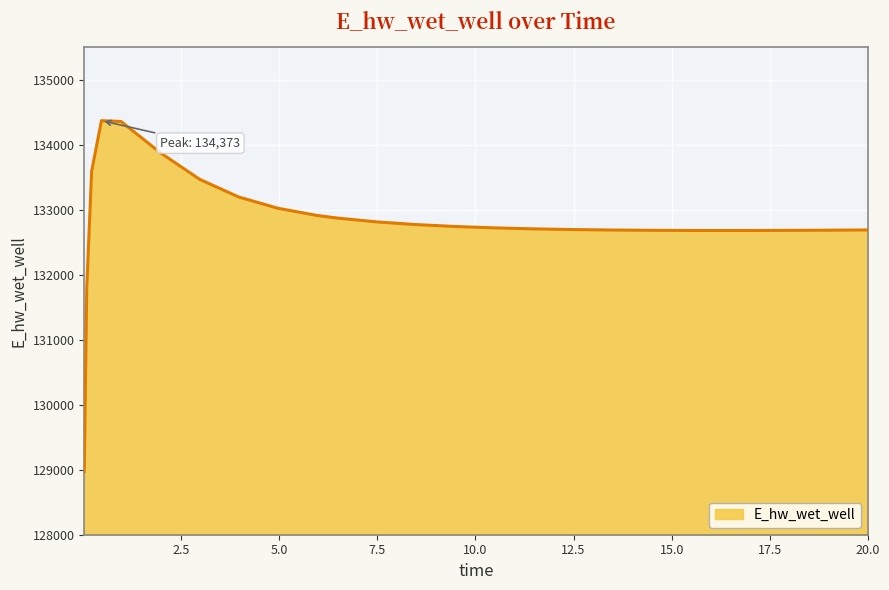

What is the maximum value shown in the chart?

134372.8